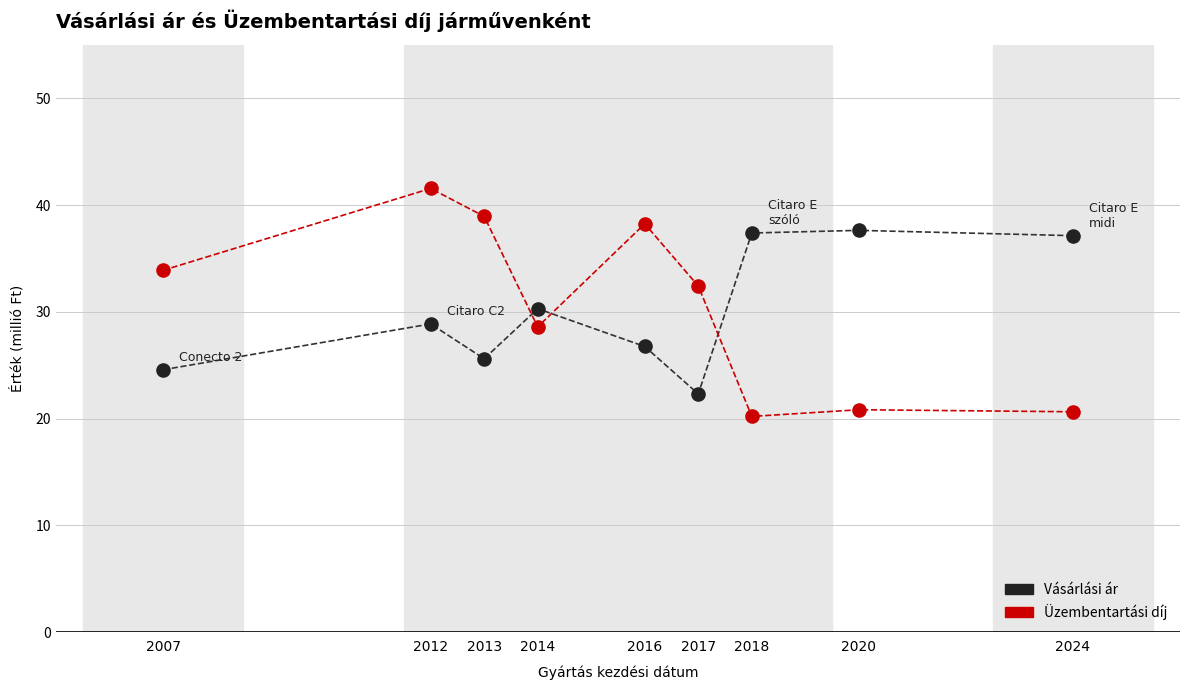

Which series has the largest Y range (max minus min)?

Üzembentartási díj